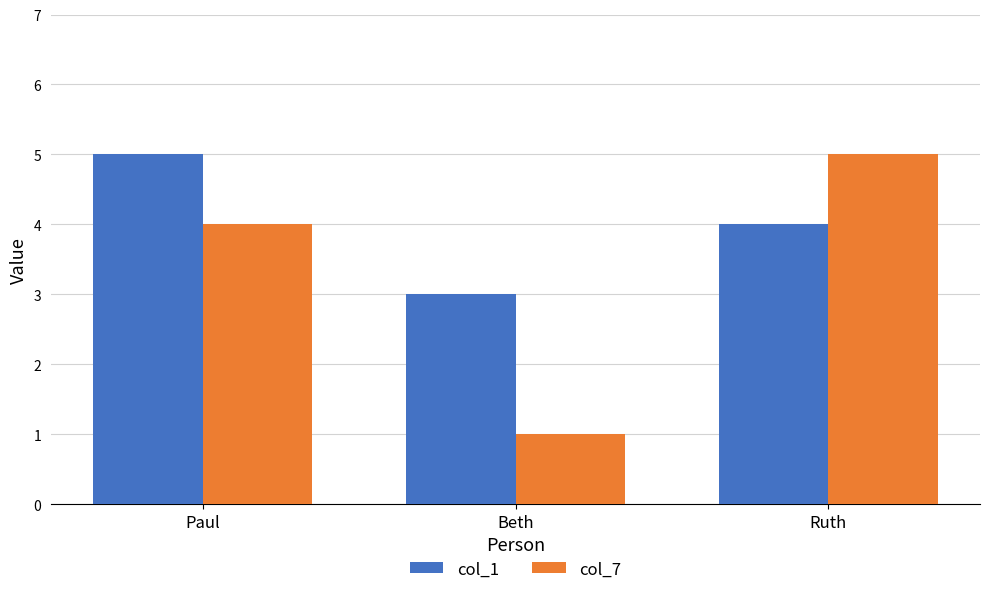

Between Paul and Beth, which series saw the biggest shift?

col_7